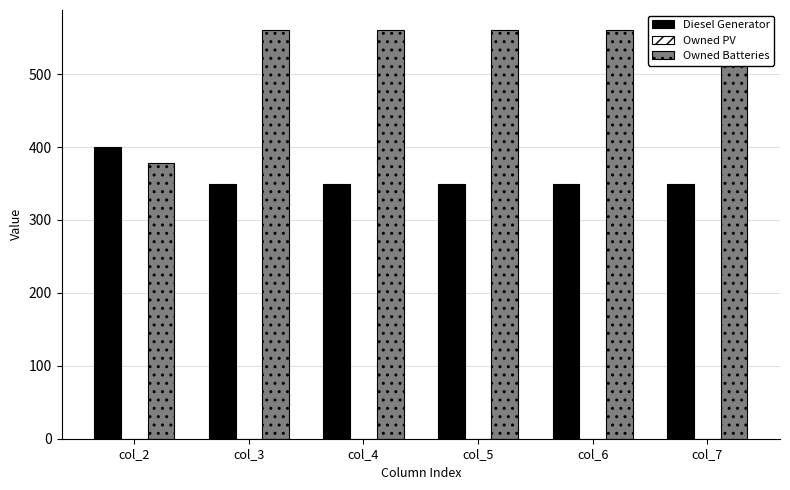

Reading left to right, transcribe all the data shown in this chart.

Diesel Generator: col_2=400	col_3=350	col_4=350	col_5=350	col_6=350	col_7=350
Owned PV: col_2=0	col_3=0	col_4=0	col_5=0	col_6=0	col_7=0
Owned Batteries: col_2=378	col_3=560	col_4=560	col_5=560	col_6=560	col_7=560